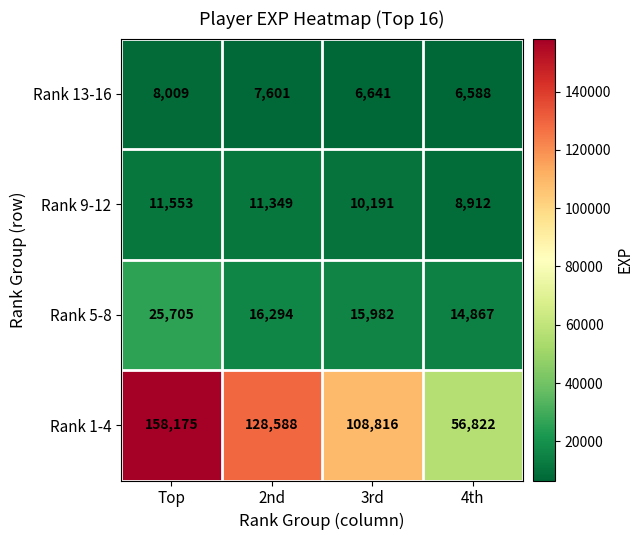

Which series has the largest total across all categories?

Rank 1-4